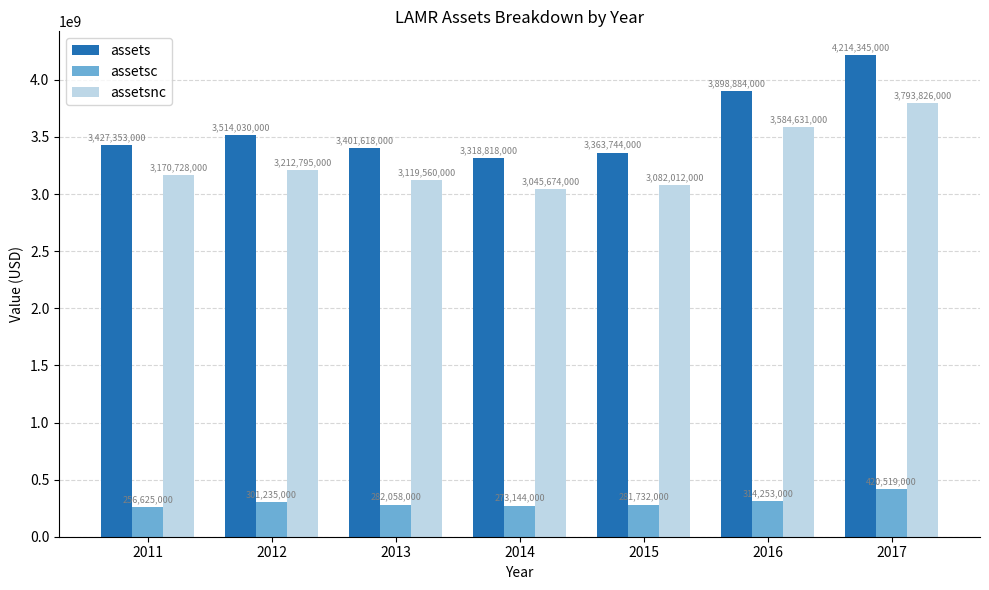

What is the total value across all series at 2015?

6727488000